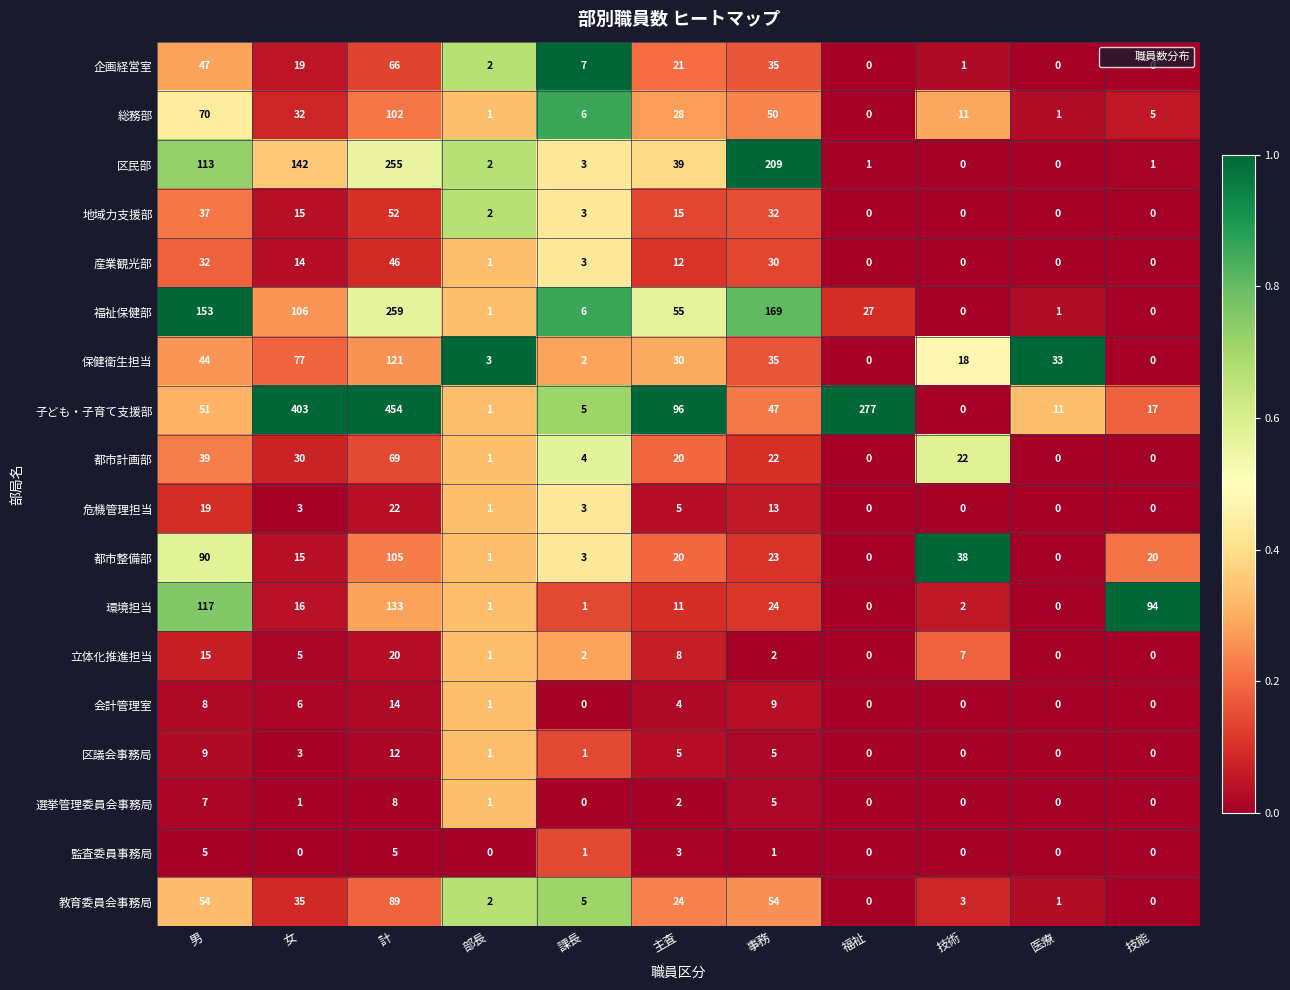

What is the total value across all series at 主査?

398